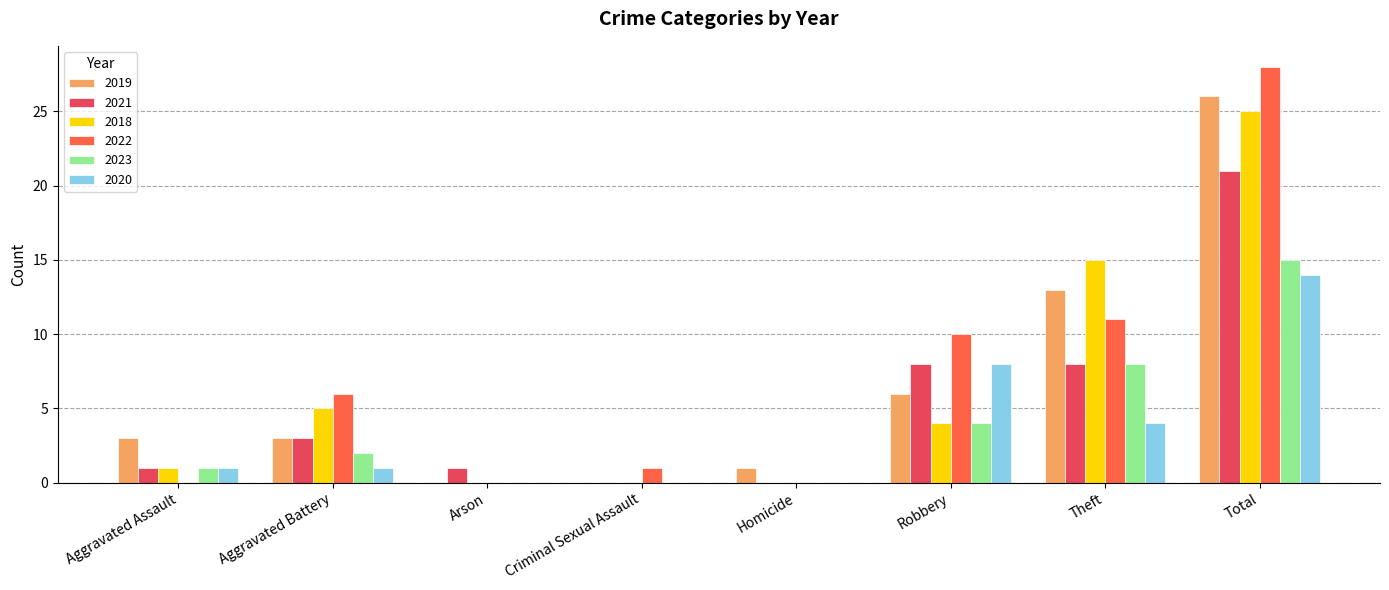

The 2020 series shows 14 at Total. True or false?

True